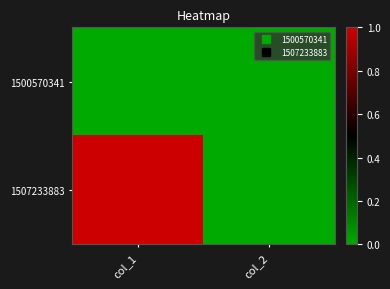

How many distinct data groups are displayed?

2